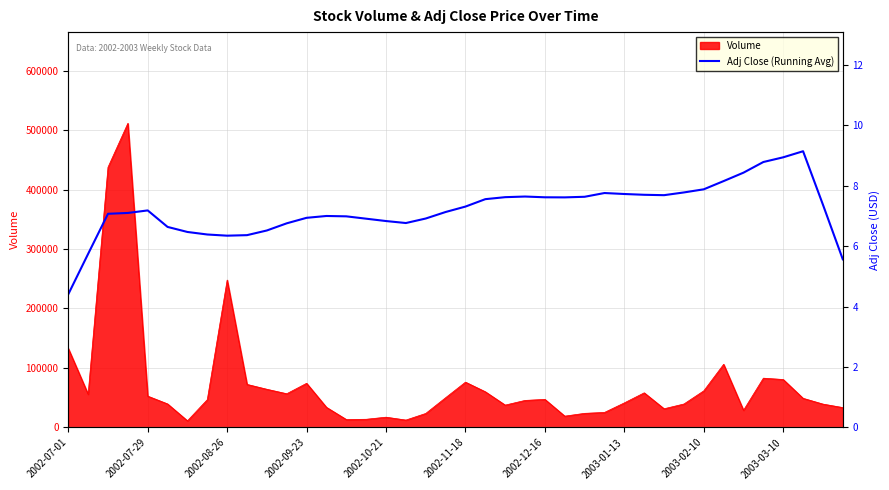

At which category does the chart reach its minimum across all series?

2002-07-01